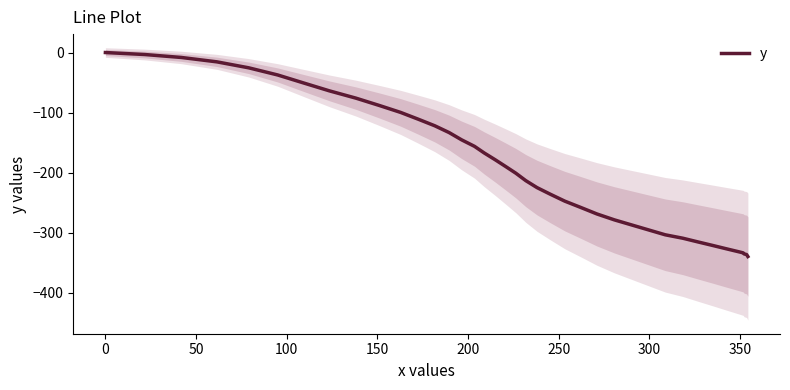

What is the minimum value for y?

-339.5